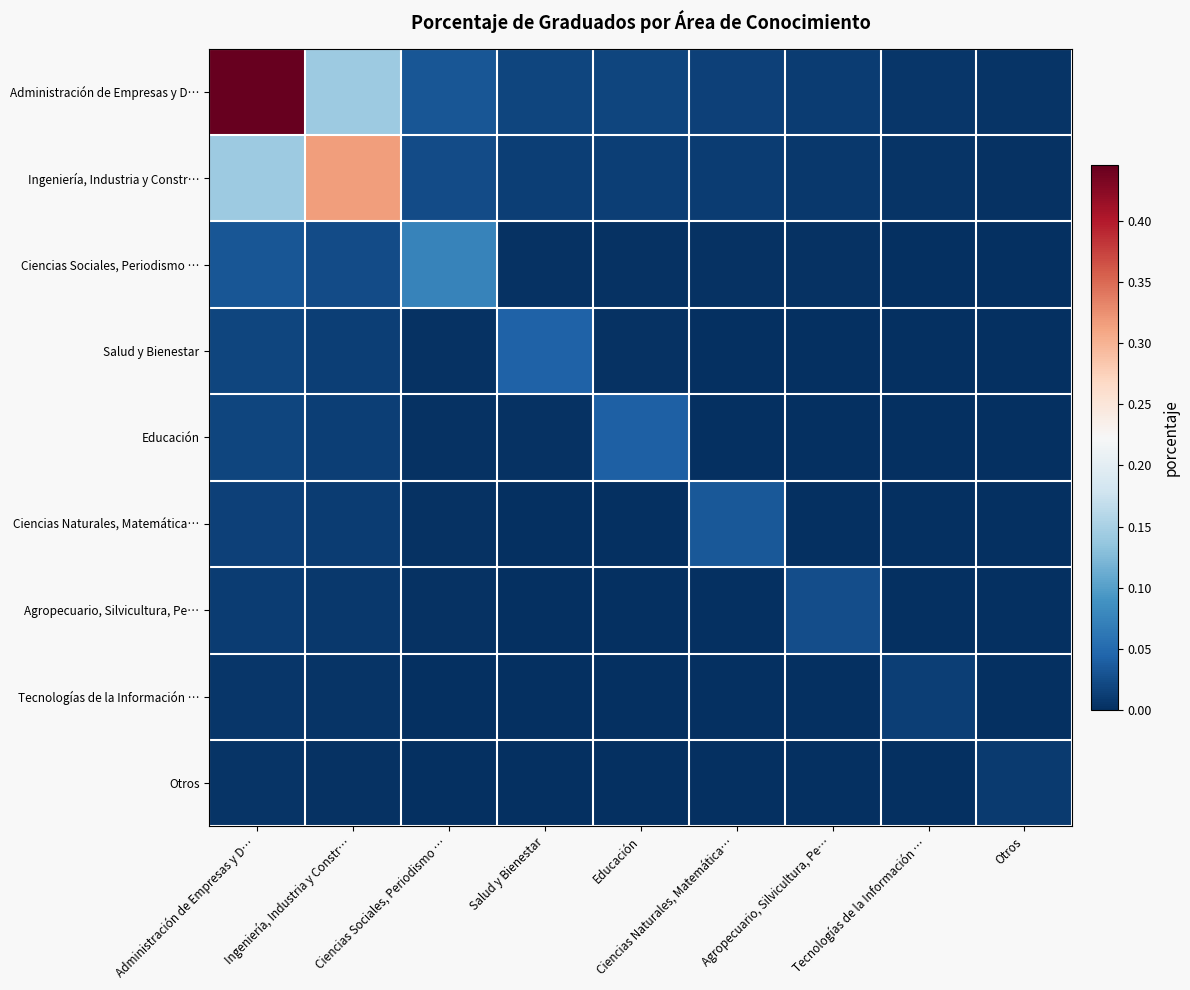

Which series has the widest spread of values?

Administración de Empresas y D…